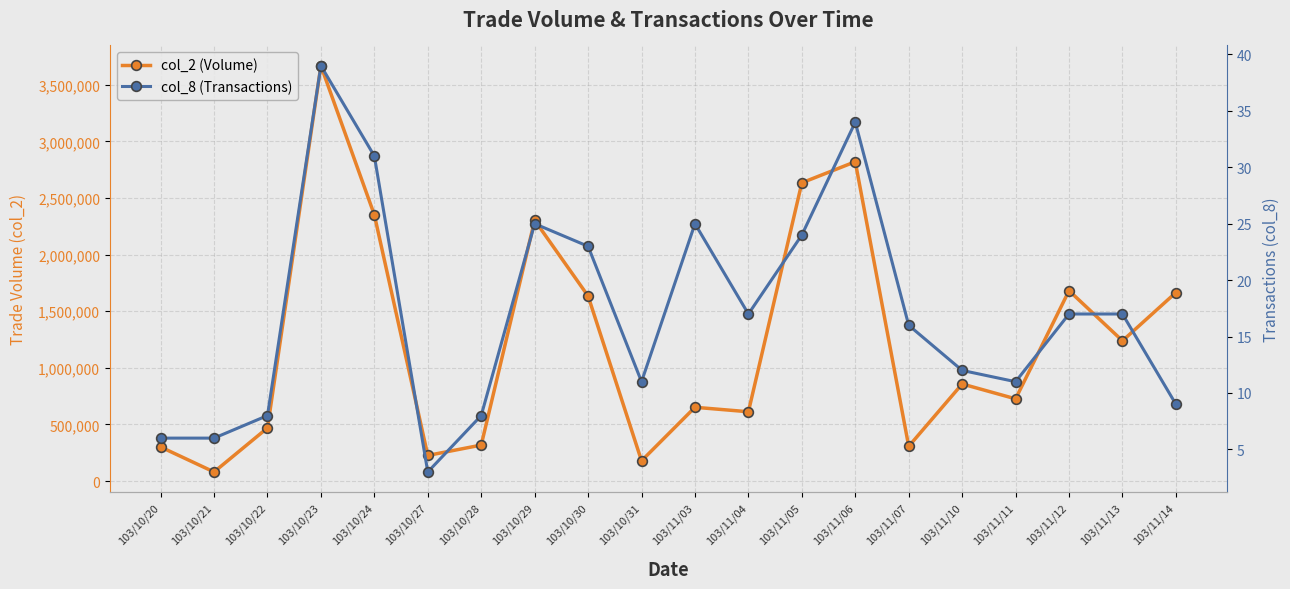

At which label does col_2 (Volume) first exceed 857580?

103/10/23